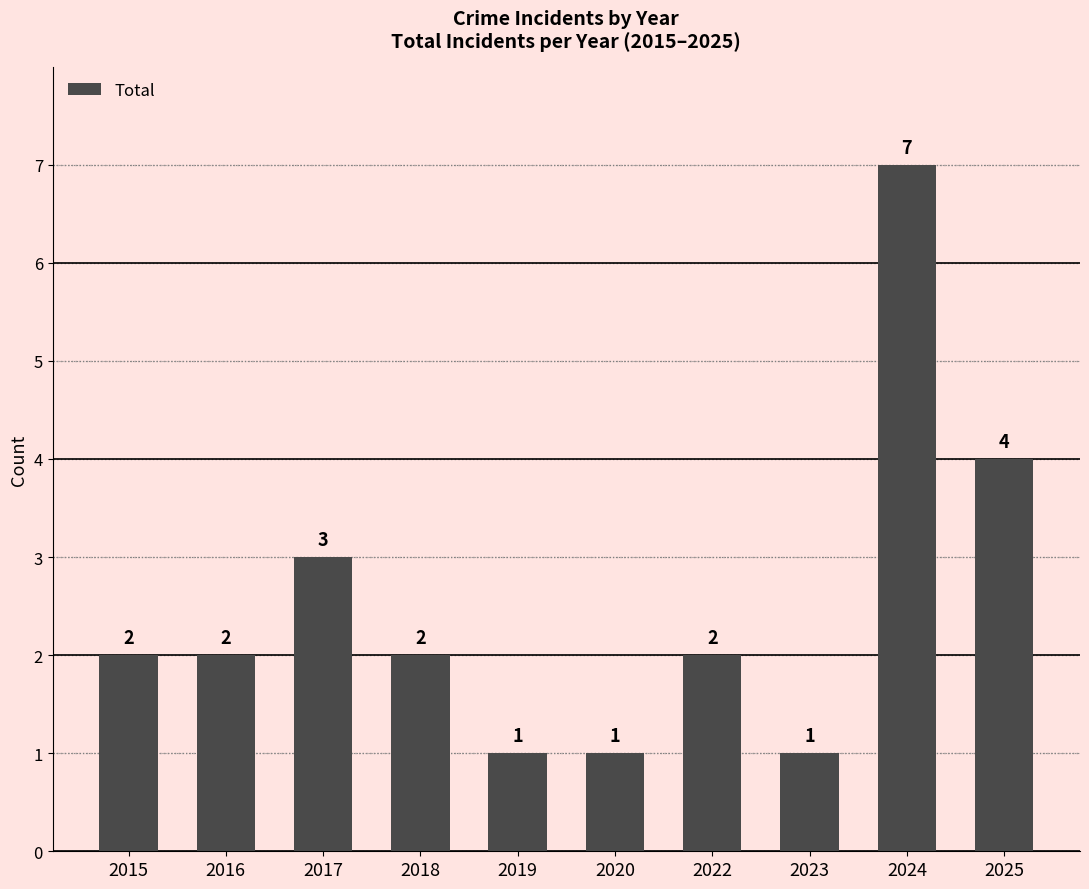

The chart shows a value of 3 at 2017. True or false?

True